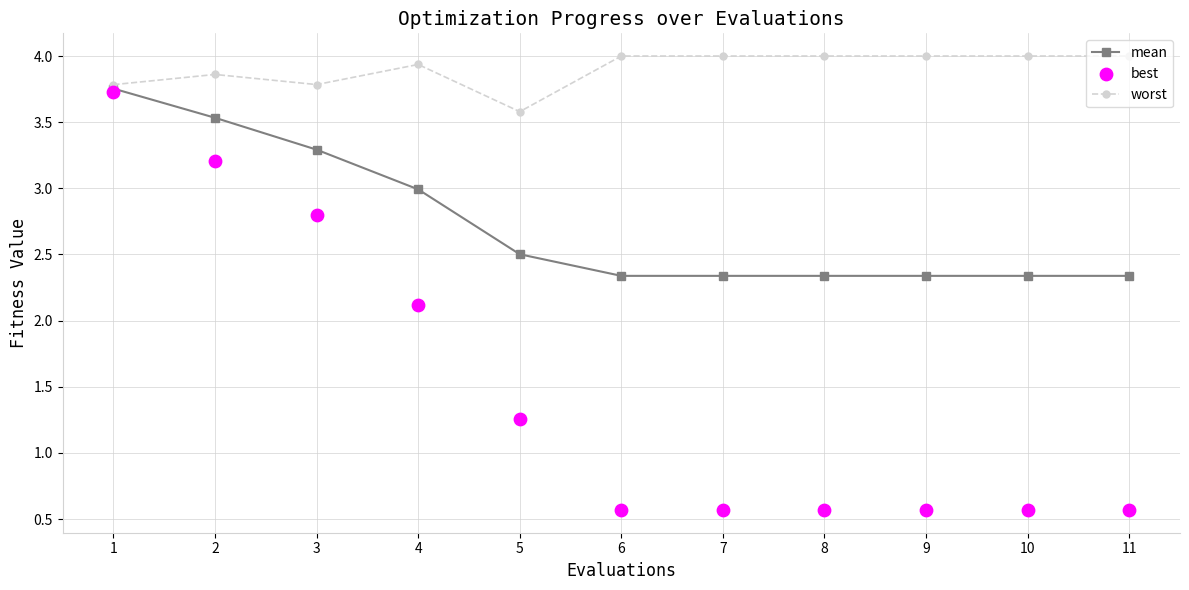

What is the total value across all series at 9?

6.9